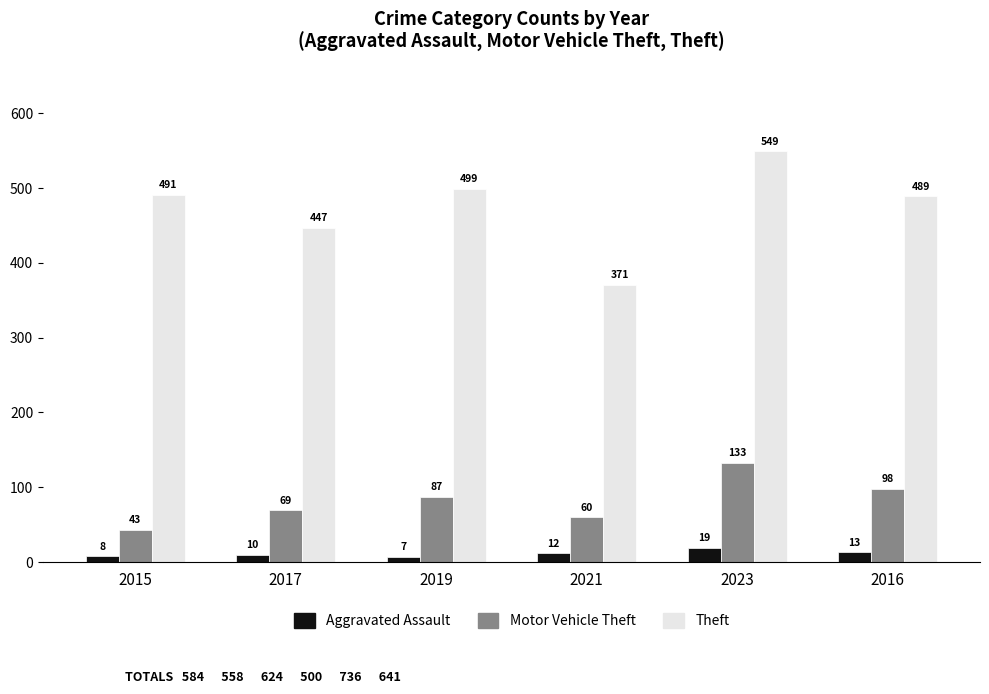

Which series changed the most between 2017 and 2021?

Theft